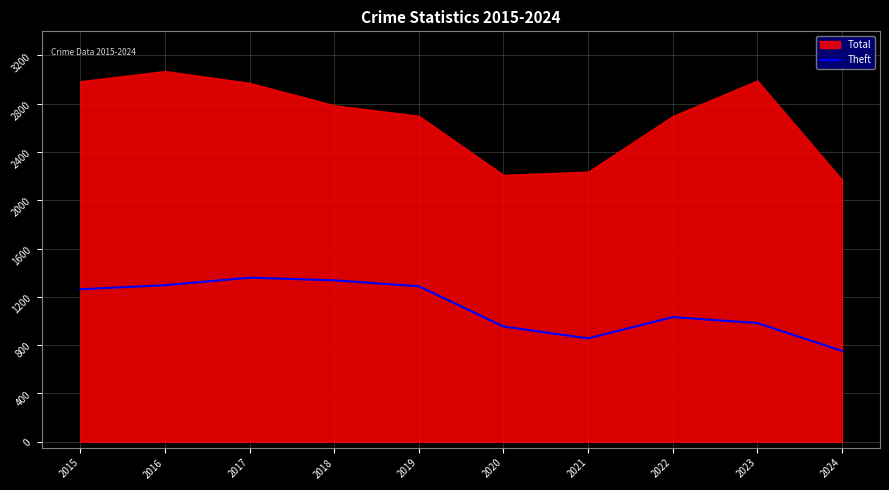

Which category has the lowest value across all series?

2024